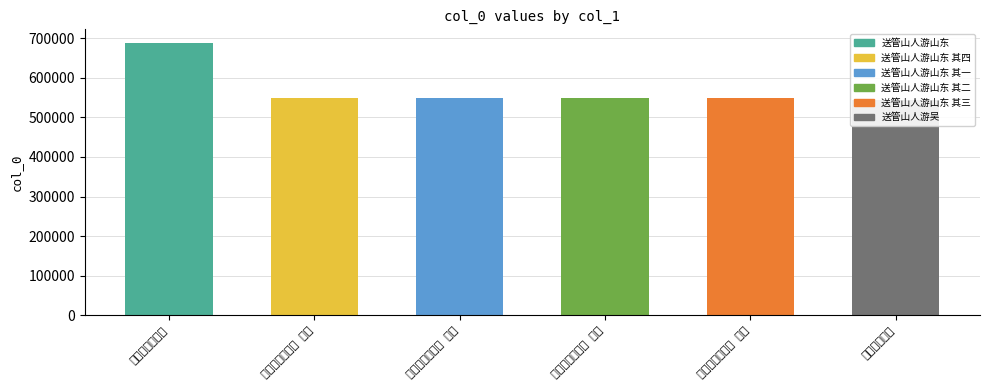

Does the chart contain any negative values?

No